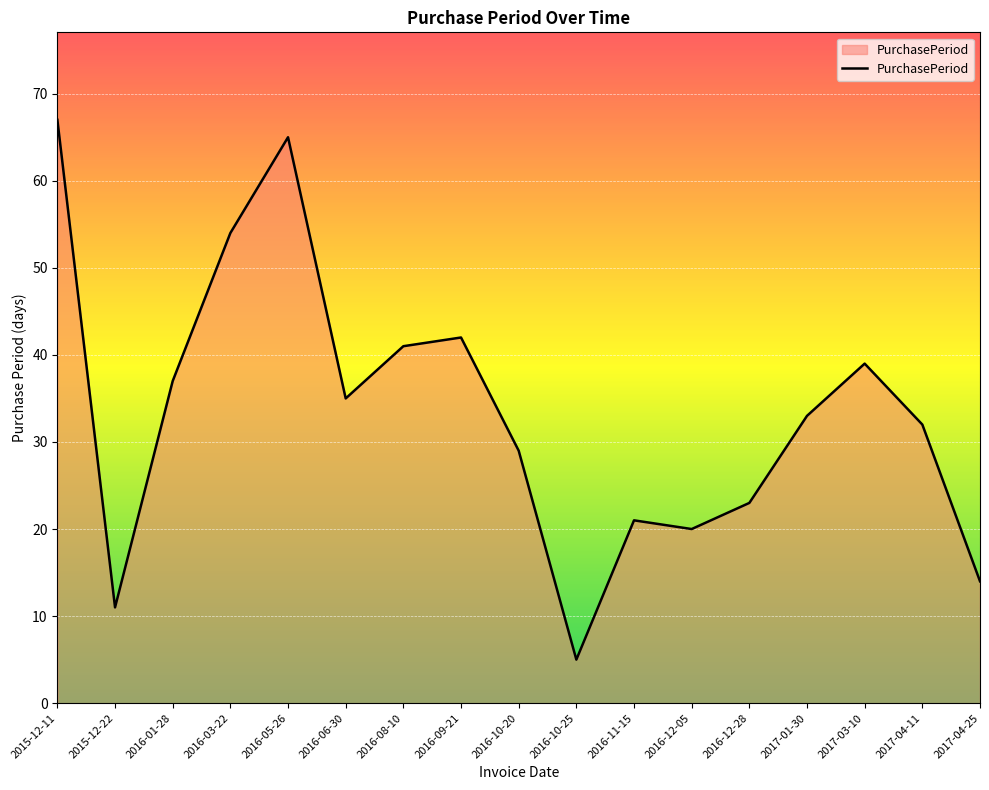

What position from the left is 2017-04-11?

16